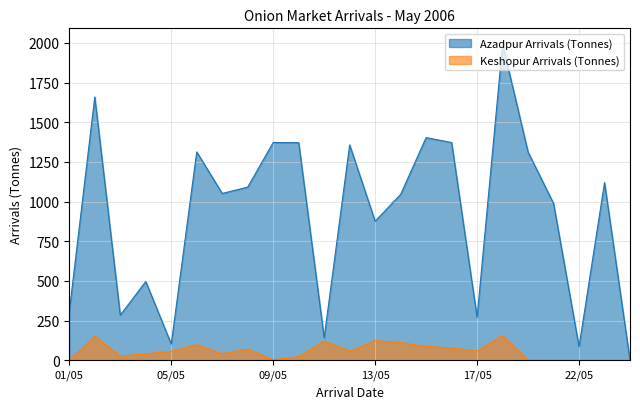

True or false: Azadpur Arrivals (Tonnes) has a value of 876.0 at 13/05.

True